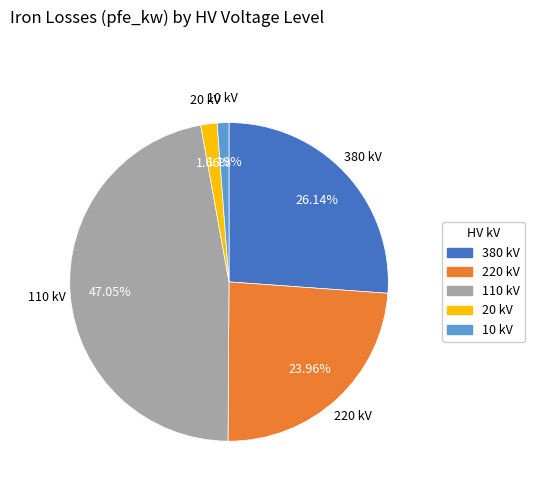

Is there a majority slice in this chart?

No